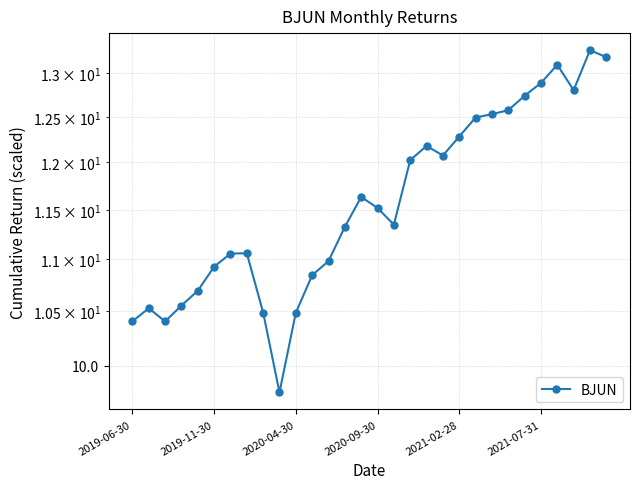

Where does the data first go above 11?

6